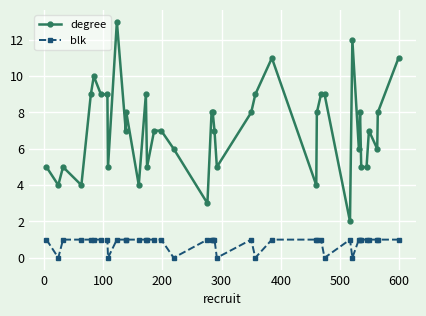

Which series has the widest spread of values?

degree